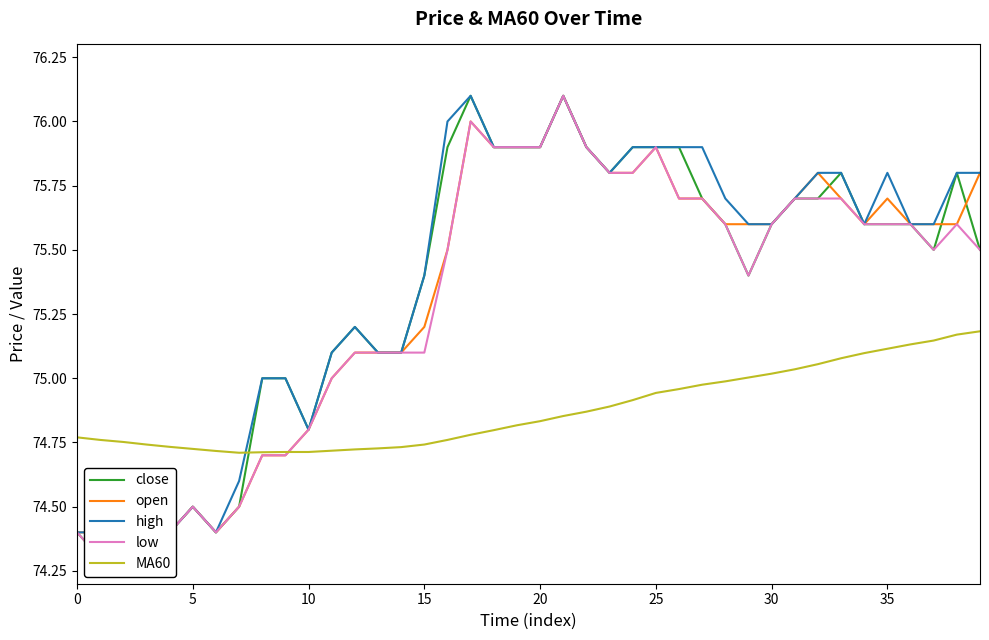

What is the average value of the open series?

75.3